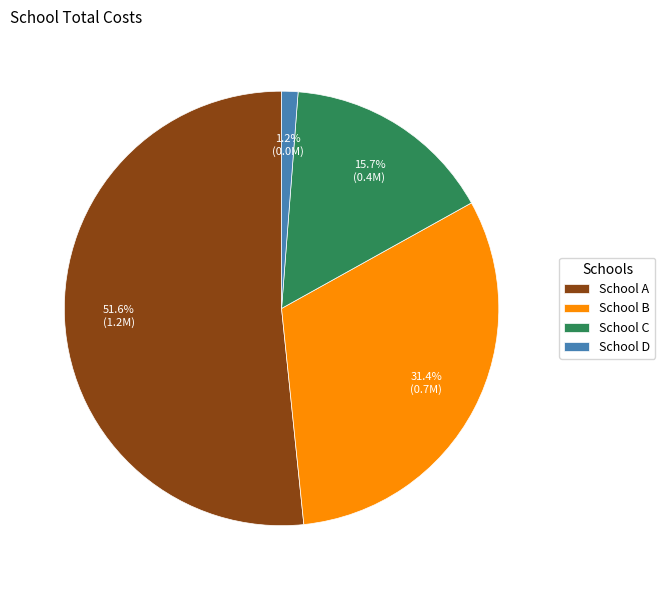

What is the ratio of the value at School C to the value at School A?

0.3